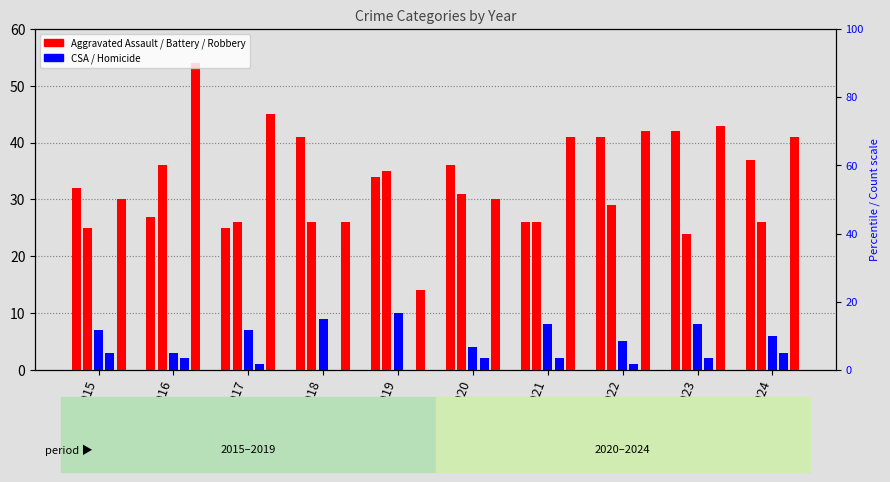

Reading right to left, what are all the values shown in this chart?

Aggravated Assault: 2024=37	2023=42	2022=41	2021=26	2020=36	2019=34	2018=41	2017=25	2016=27	2015=32
Aggravated Battery: 2024=26	2023=24	2022=29	2021=26	2020=31	2019=35	2018=26	2017=26	2016=36	2015=25
Criminal Sexual Assault: 2024=6	2023=8	2022=5	2021=8	2020=4	2019=10	2018=9	2017=7	2016=3	2015=7
Homicide: 2024=3	2023=2	2022=1	2021=2	2020=2	2019=0	2018=0	2017=1	2016=2	2015=3
Robbery: 2024=41	2023=43	2022=42	2021=41	2020=30	2019=14	2018=26	2017=45	2016=54	2015=30